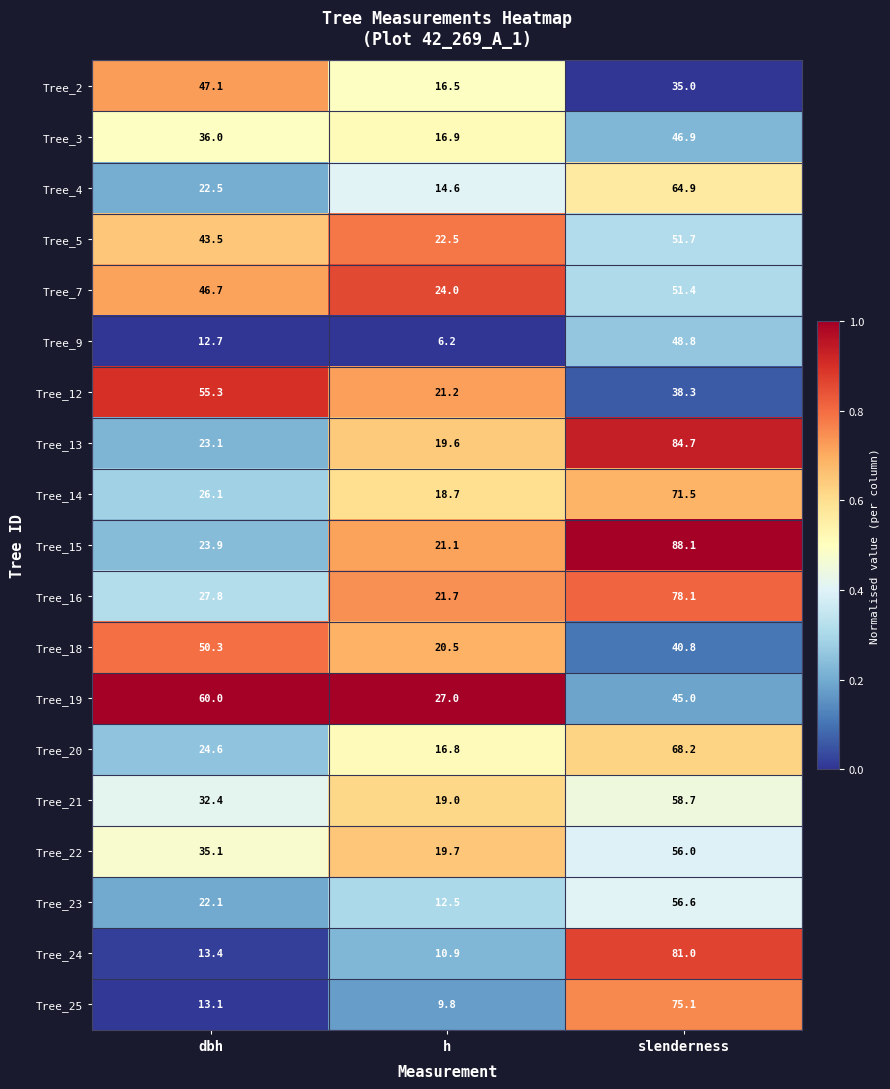

Between dbh and slenderness, which series saw the biggest shift?

Tree_24